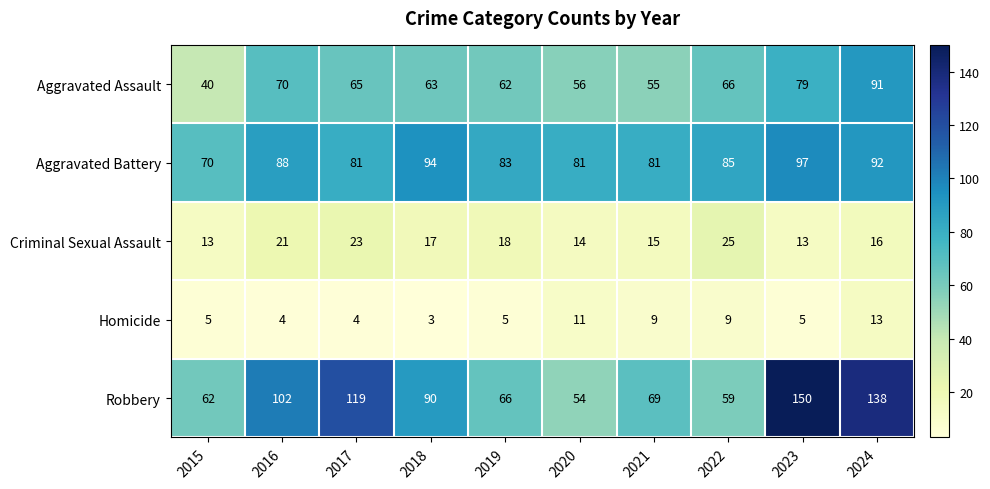

Which category has the lowest value across all series?

2018